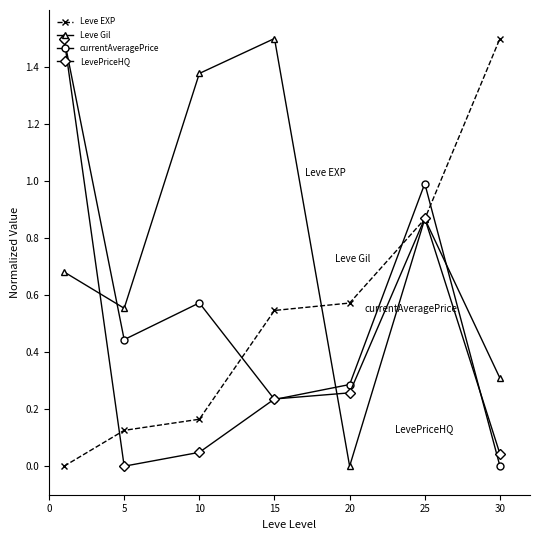

What is the value of the currentAveragePrice point at the 6th from the left?

1.0